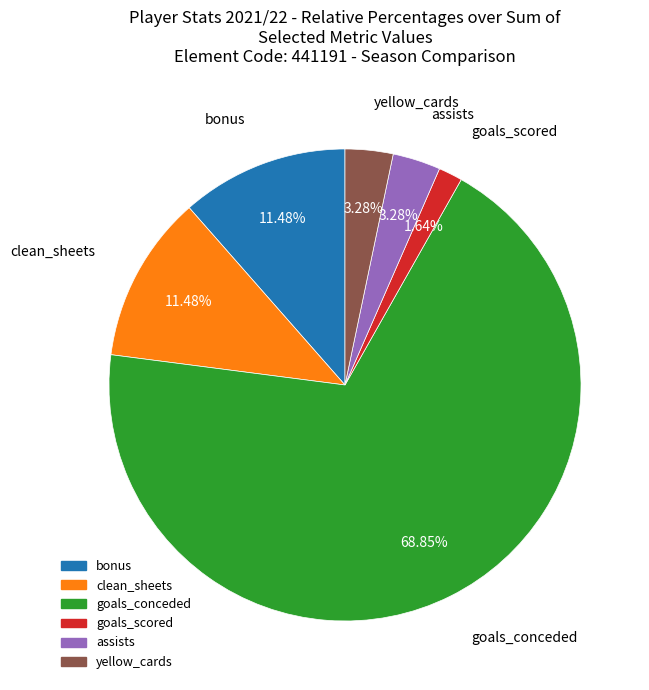

Is there a majority slice in this chart?

Yes